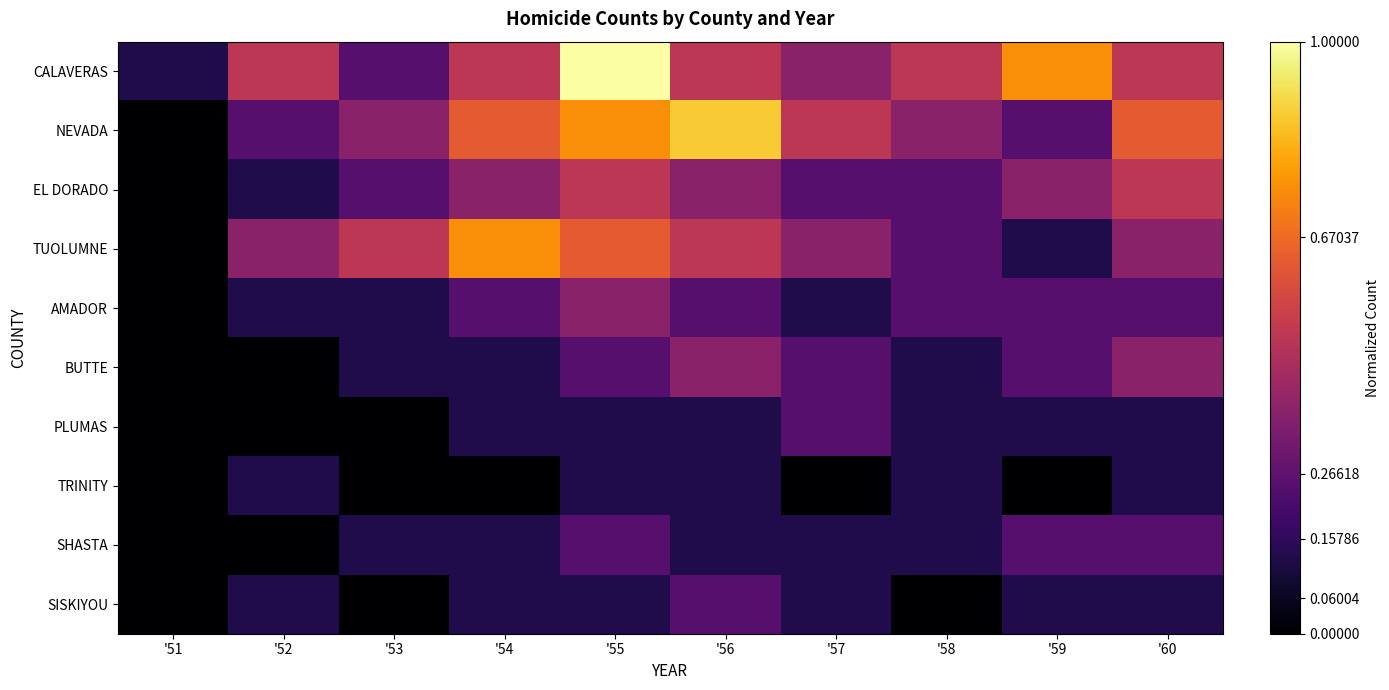

What is the total value across all series at '51?

0.1